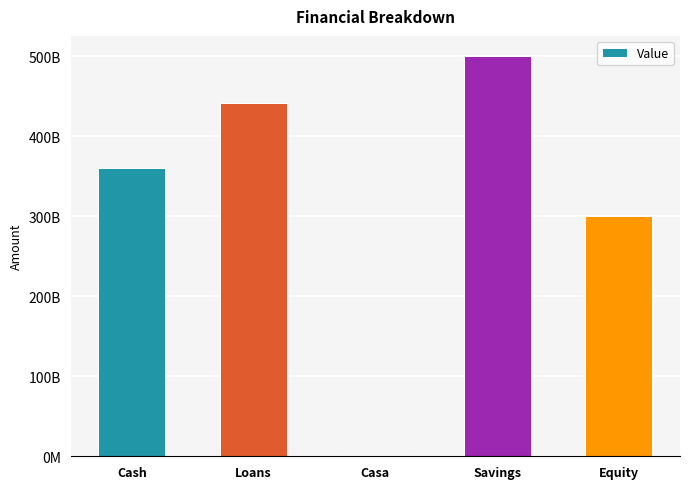

What is the minimum value shown in the chart?

1421196923.1